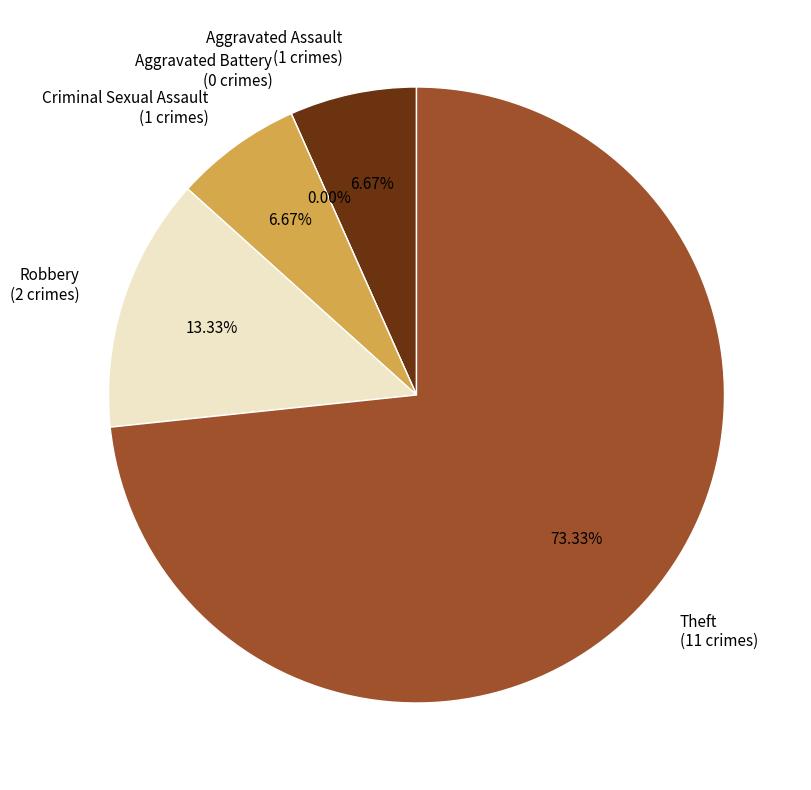

To the nearest percent, what percentage of the pie is Aggravated Assault?

7%